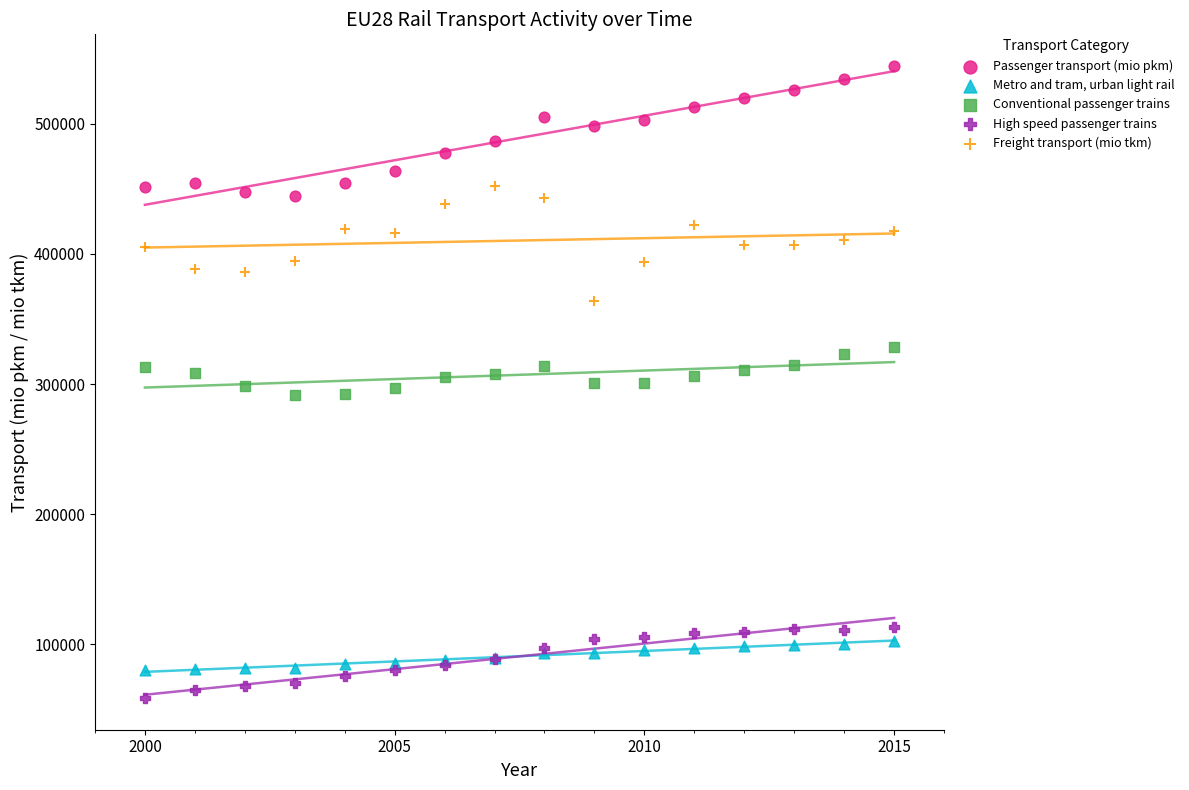

Which series contains the lowest Y value?

High speed passenger trains